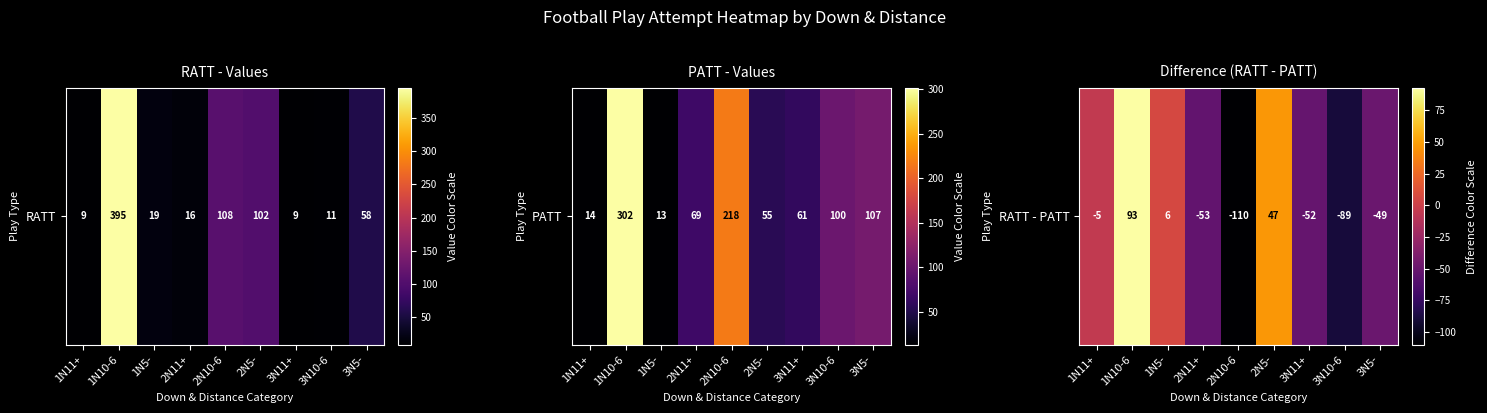

True or false: the data shows 43 at 1N10-6.

False